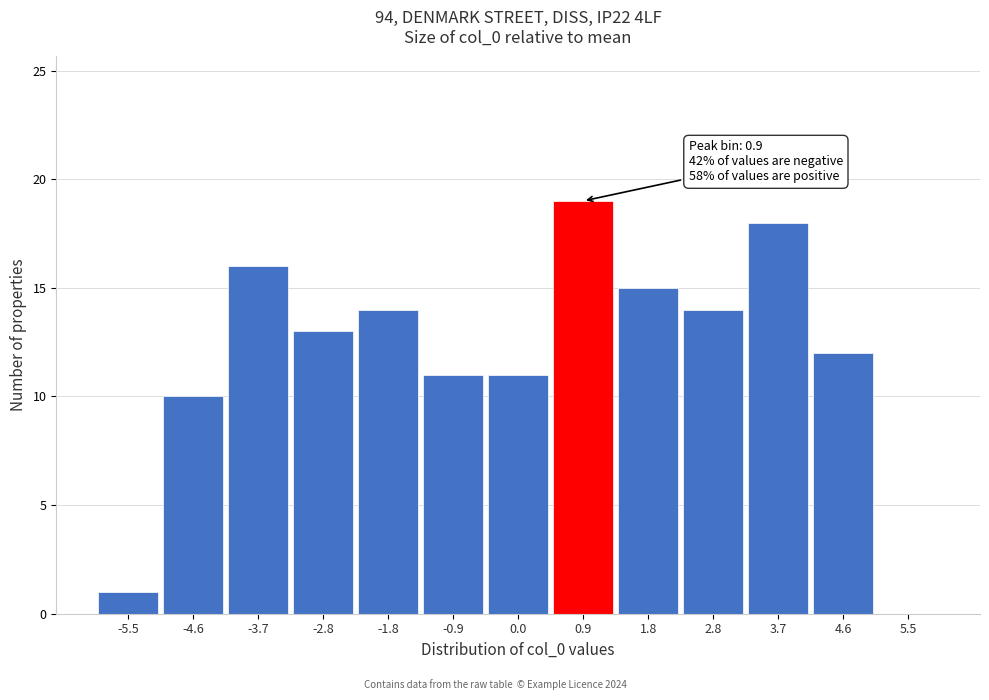

Which range on the x-axis has the tallest bar?

0.5 to 1.4